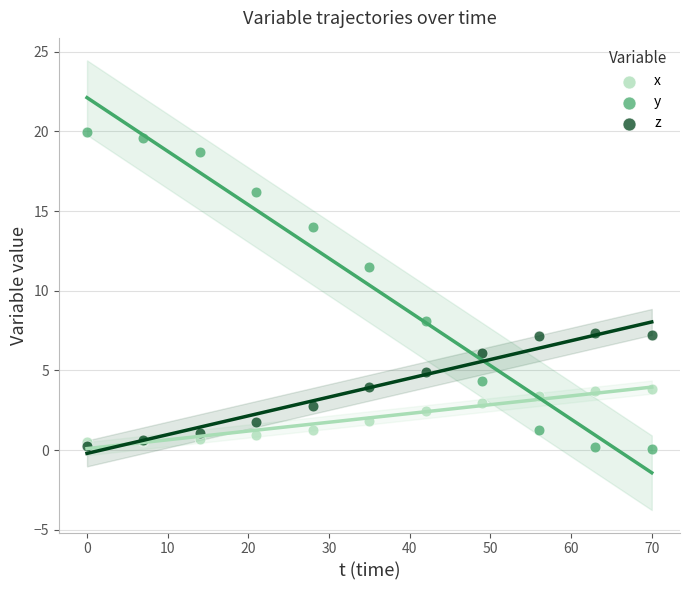

Across all series, what Y value is closest to 9?

8.1